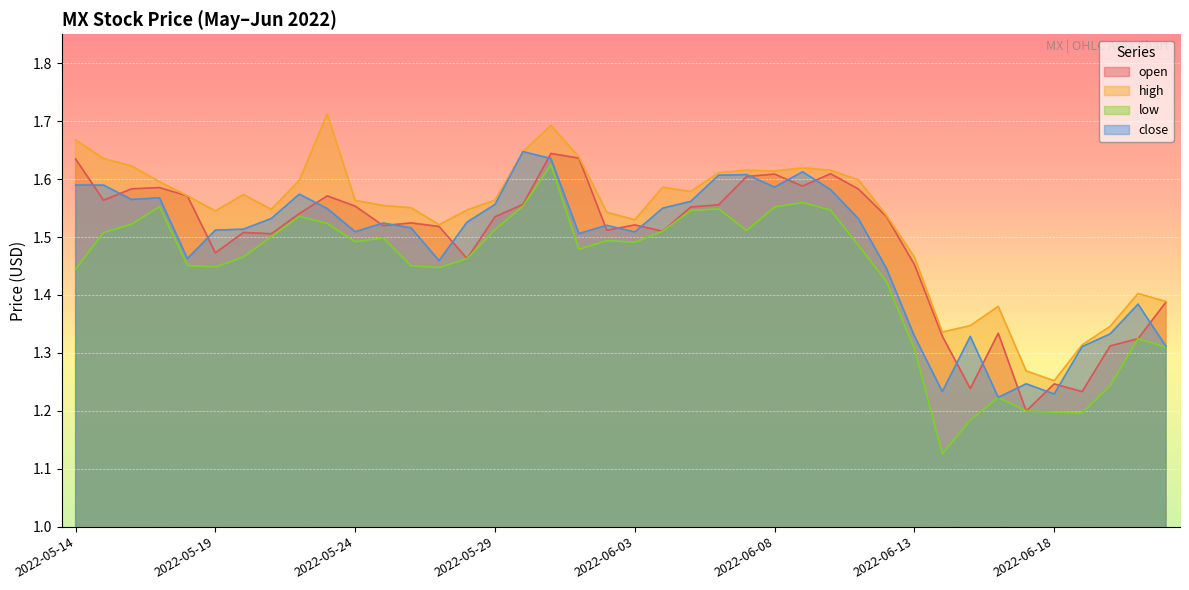

True or false: close and high intersect in this chart.

False